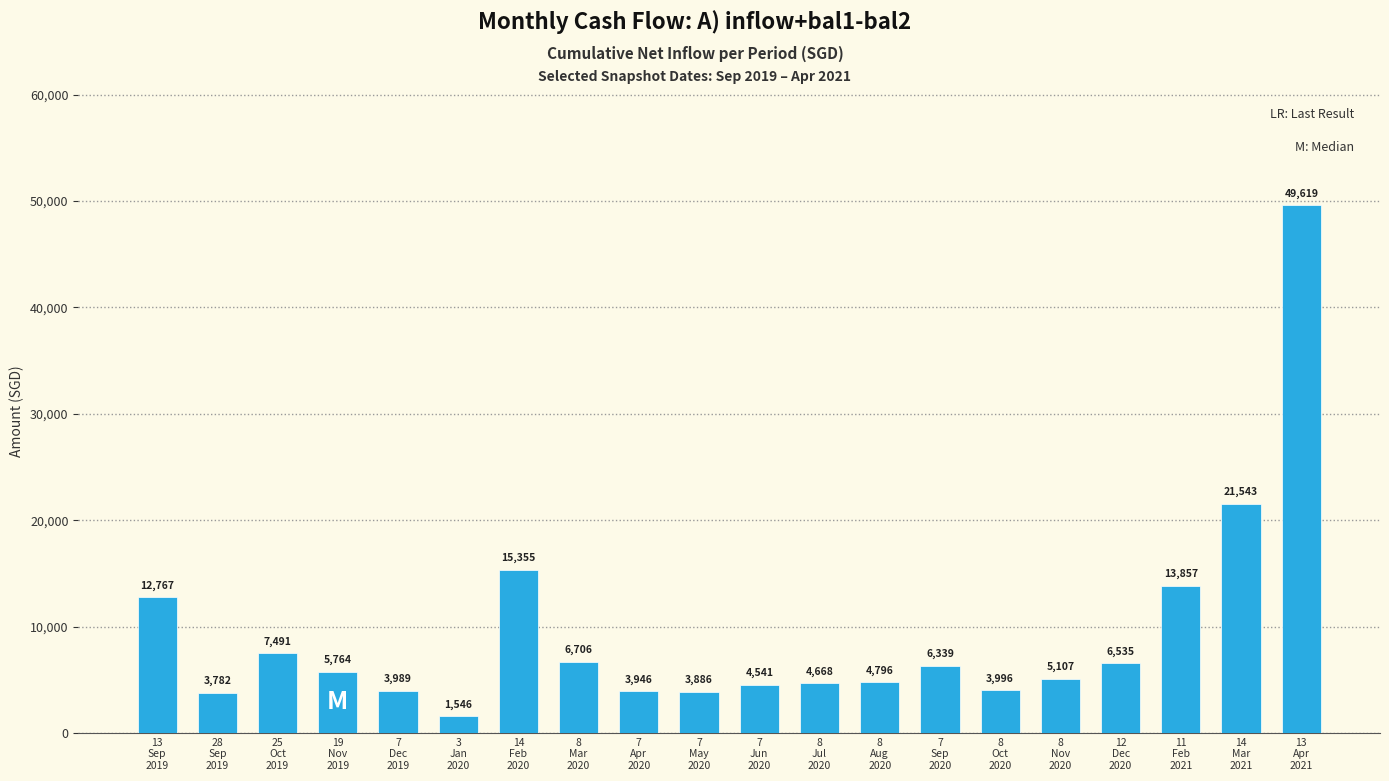

What is the label of the 16th bar from the right?

7
Dec
2019